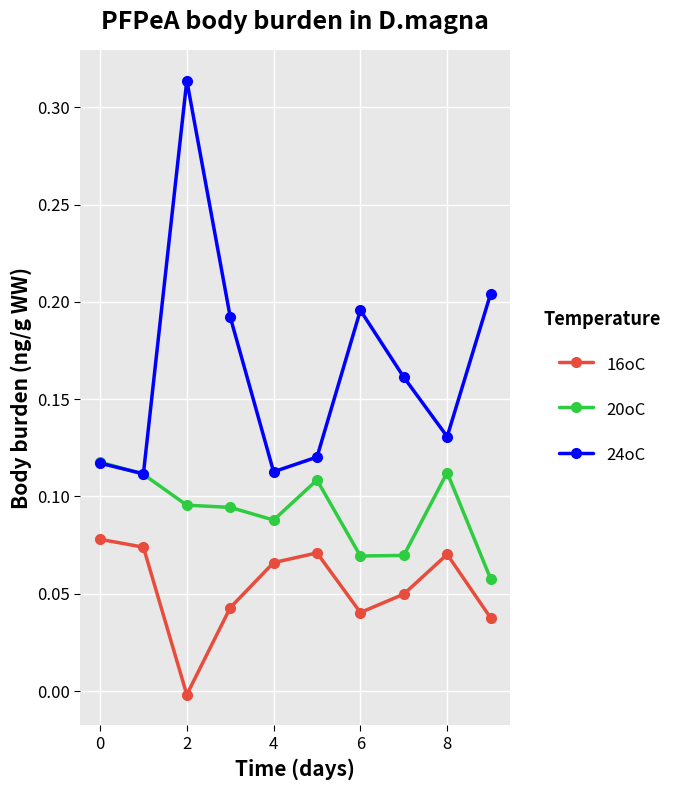

Which series has the widest spread of values?

24oC